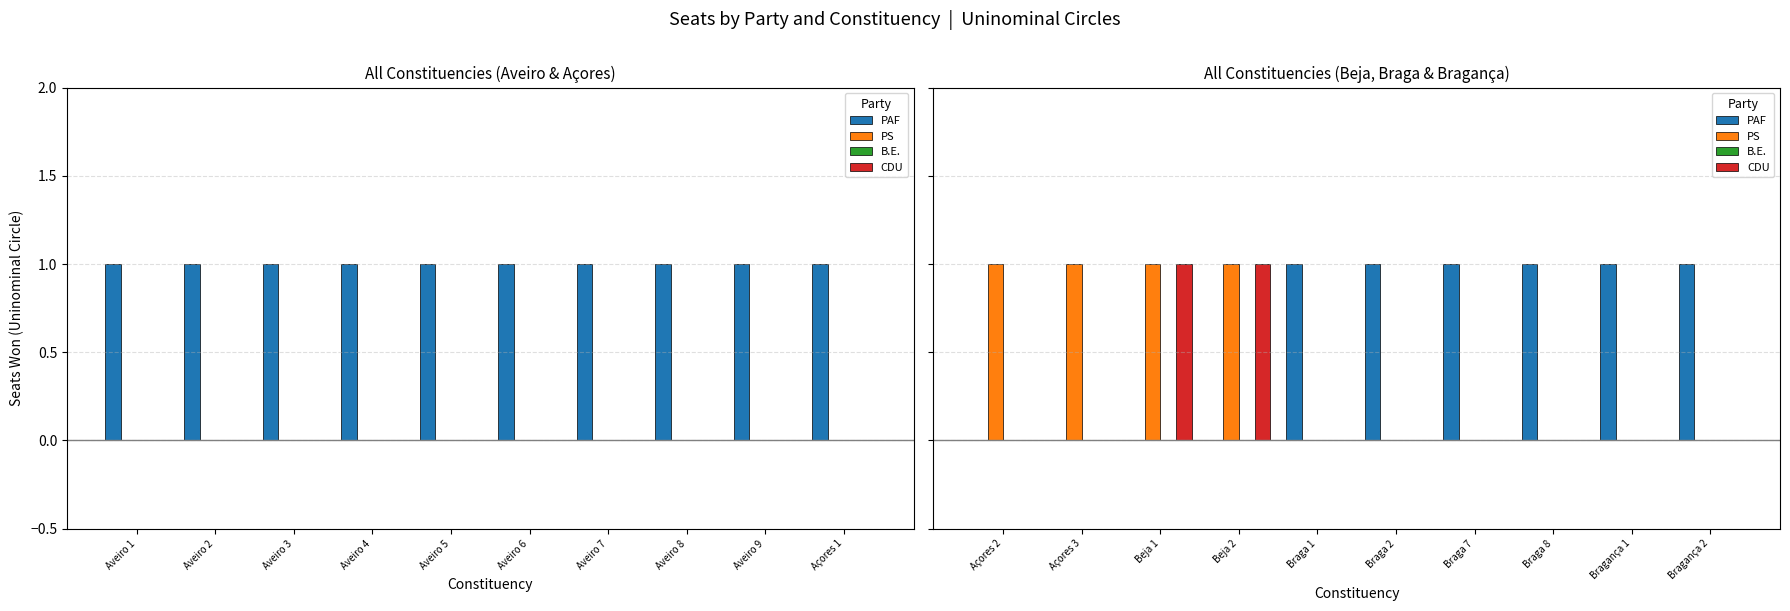

At how many categories does at least one series exceed 0?

10